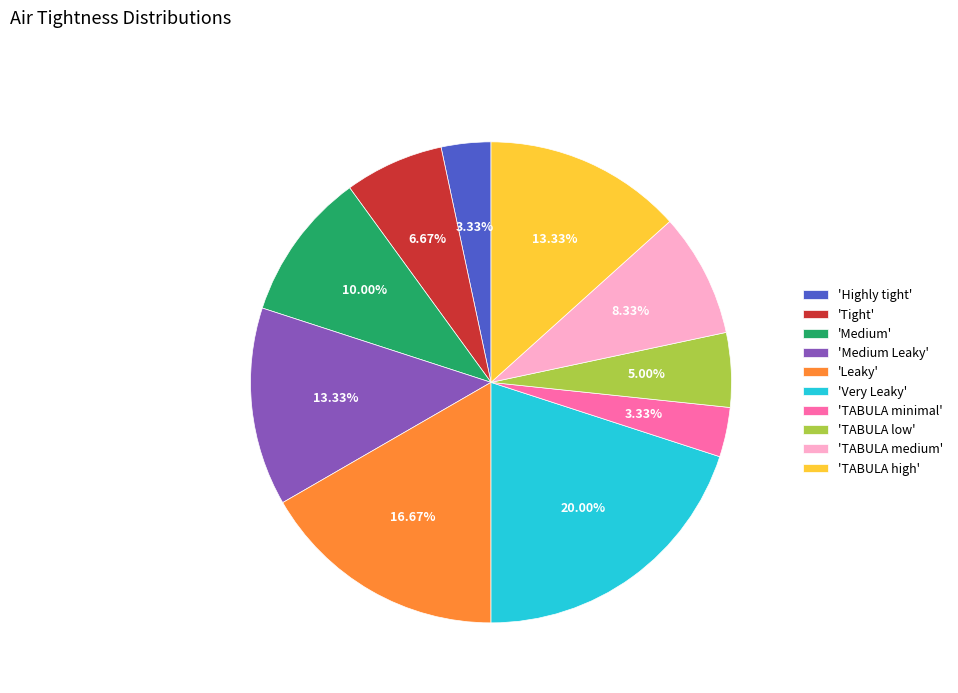

Which slice is the largest?

'Very Leaky'